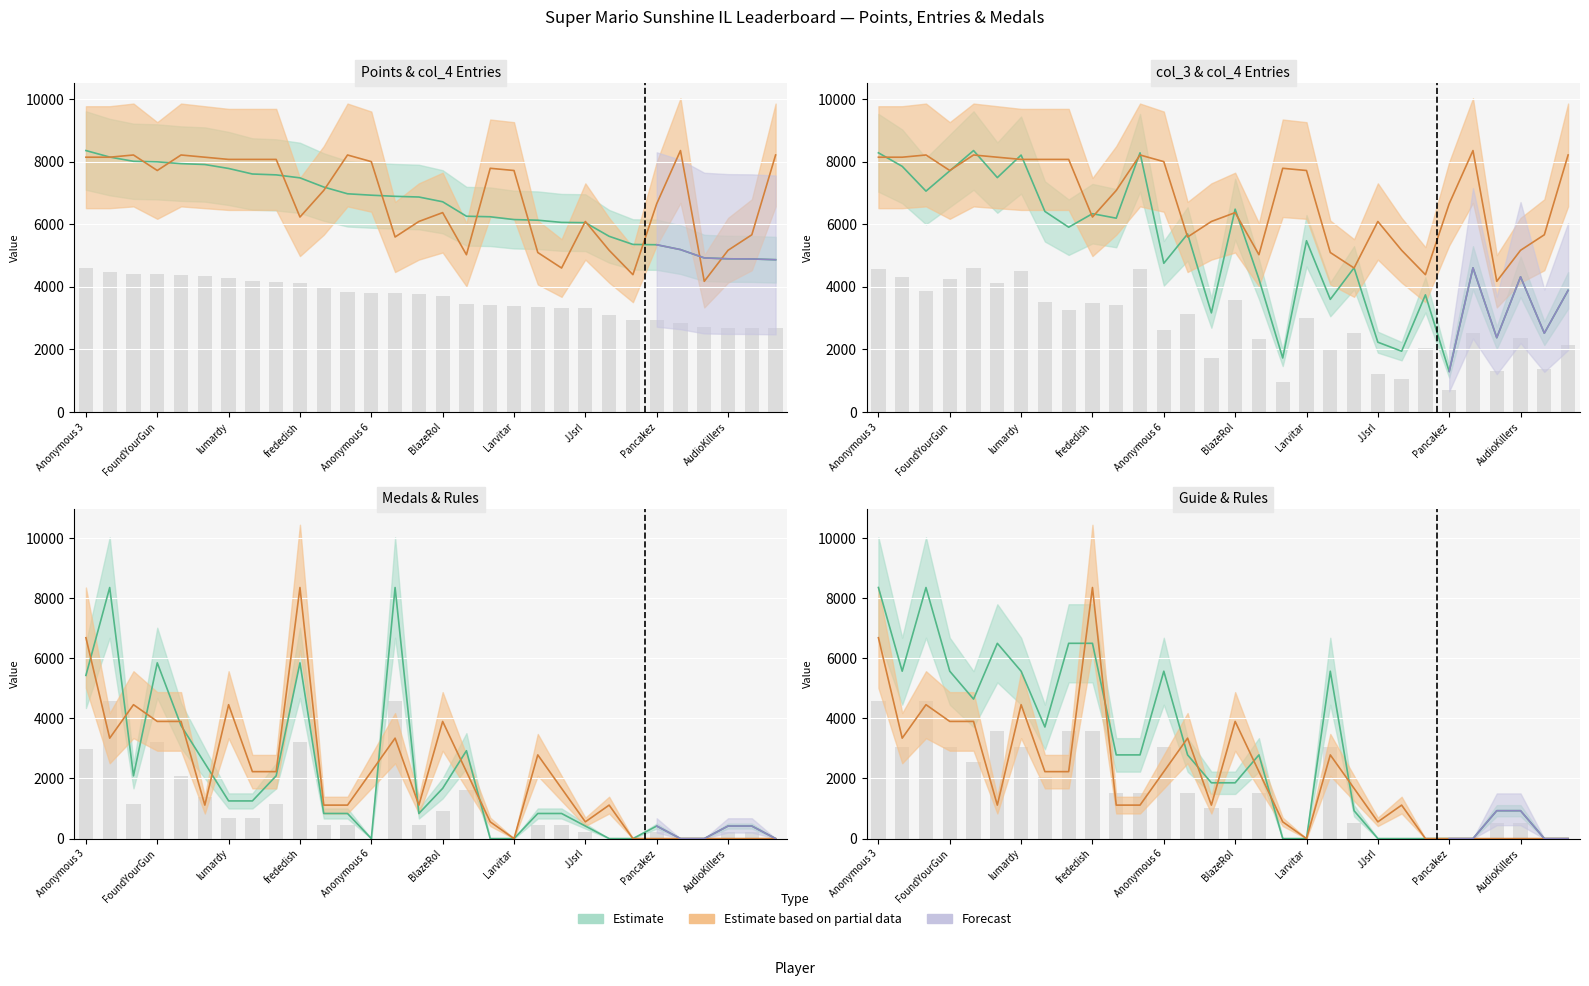

What is the value of the Rules bar at the 8th from the left?

2228.0